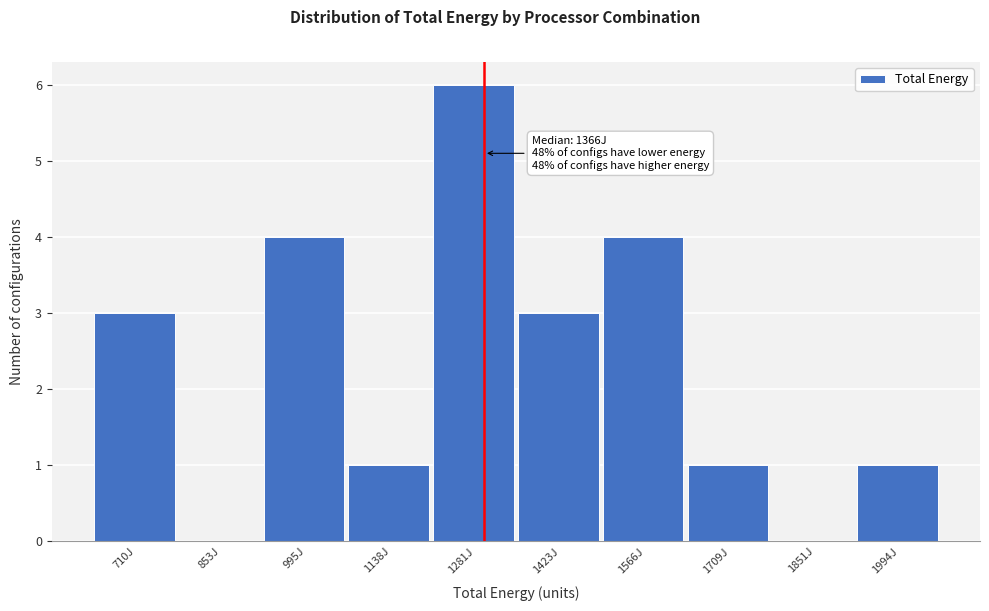

Reading left to right, list all the values displayed in this chart.

710J=3	853J=0	995J=4	1138J=1	1281J=6	1423J=3	1566J=4	1709J=1	1851J=0	1994J=1